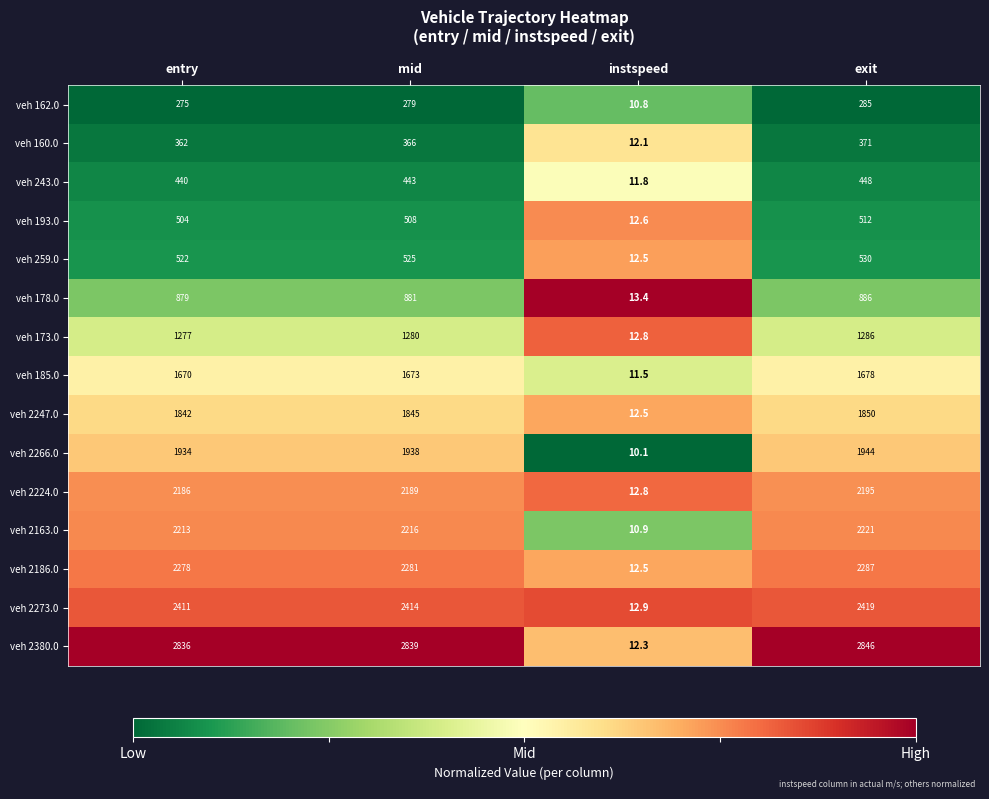

What is the total value across all series at entry?

21629.0